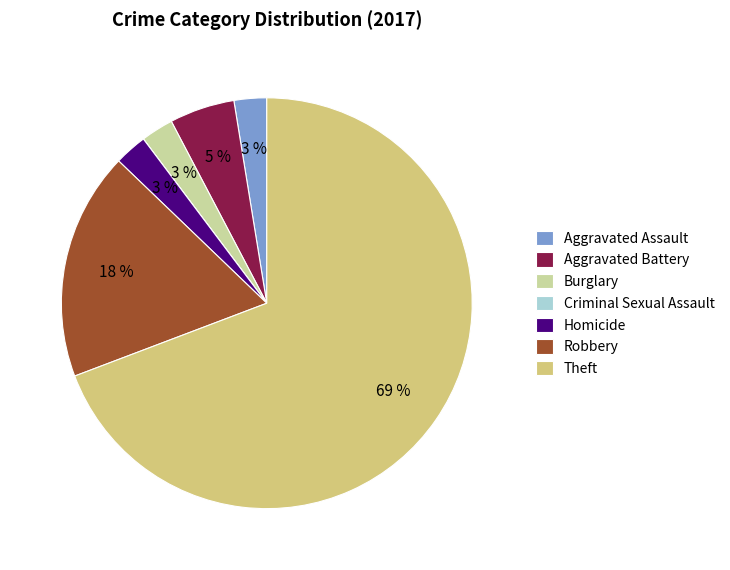

To the nearest percent, what is the combined percentage of Aggravated Battery and Robbery?

23%